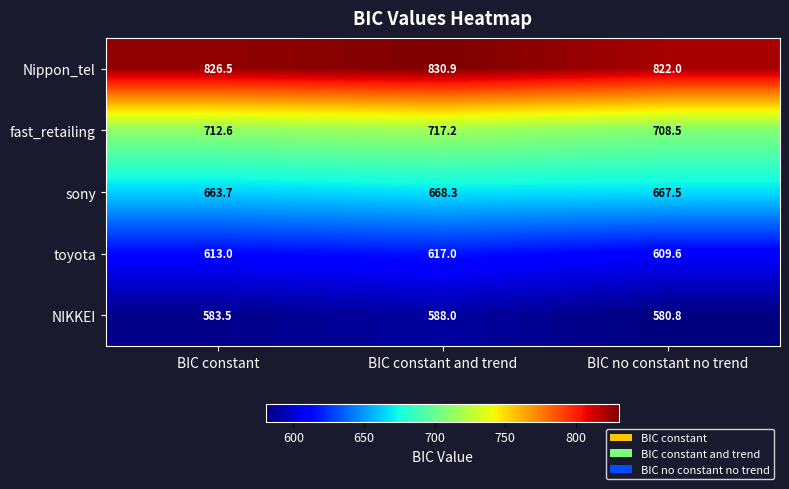

Between BIC constant and BIC no constant no trend, which series saw the biggest shift?

Nippon_tel